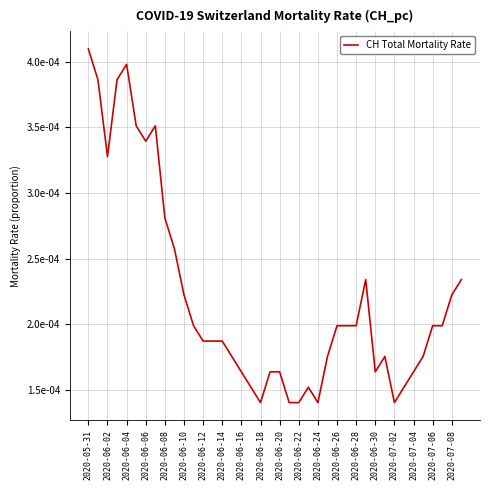

Does the chart have visible grid lines?

Yes